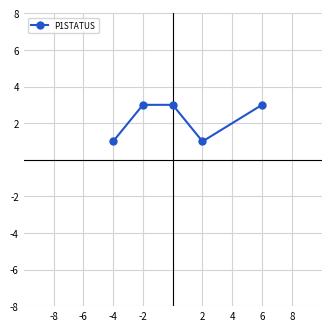

What is the greatest value displayed?

3